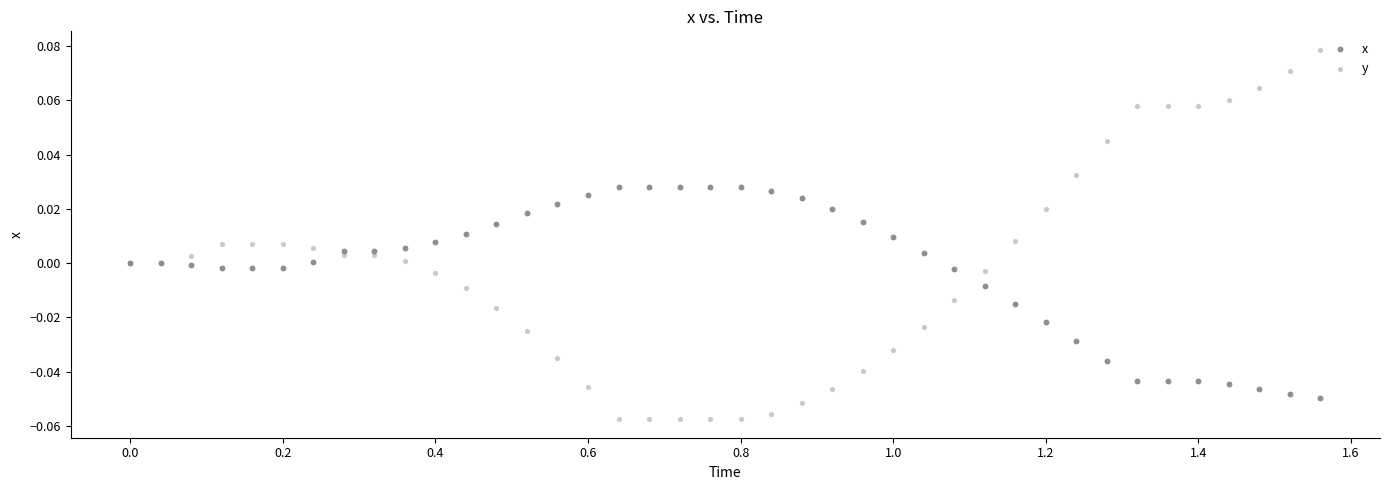

Which series has the widest spread of Y values?

y